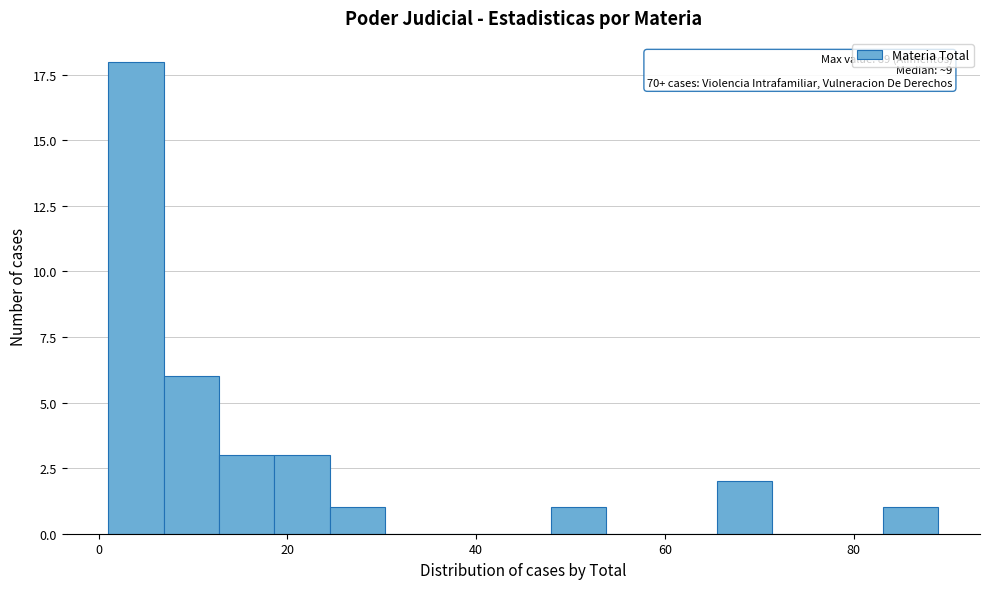

Read against the x-axis, roughly where is the centre of the tallest bar?

4